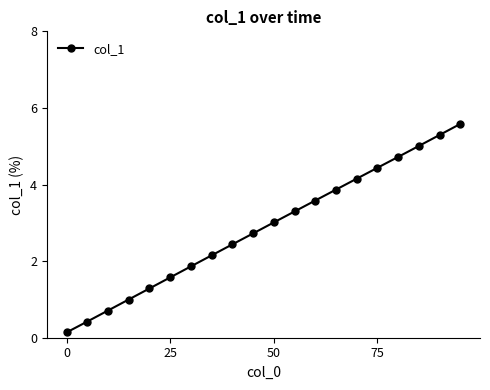

True or false: the data has more than 0 interior local peaks.

False